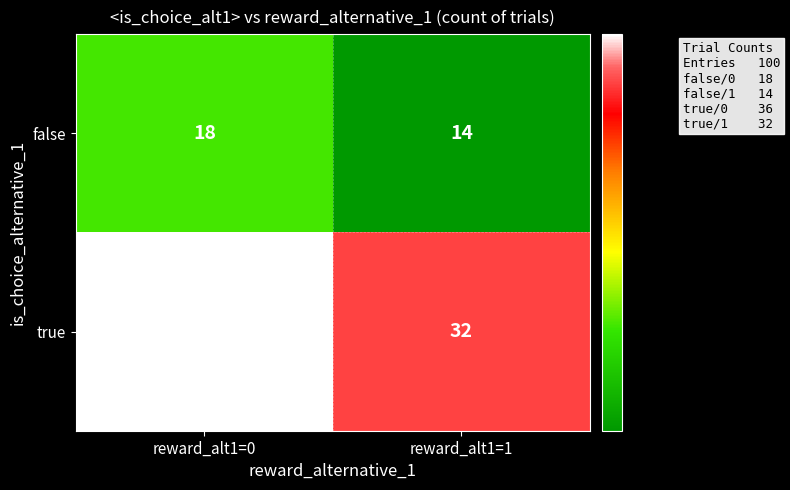

What is the sum of the false values at reward_alt1=1 and reward_alt1=0?

32